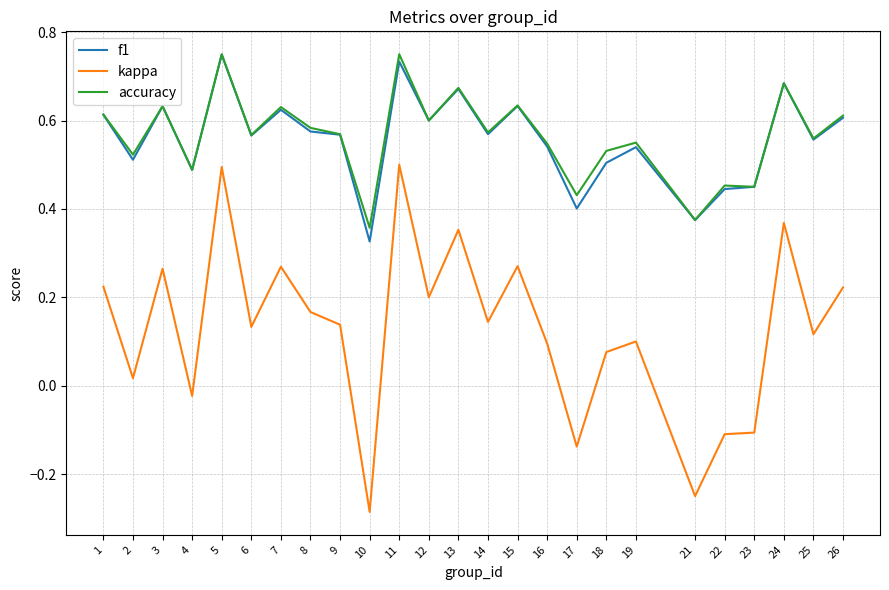

How many series are shown in this chart?

3